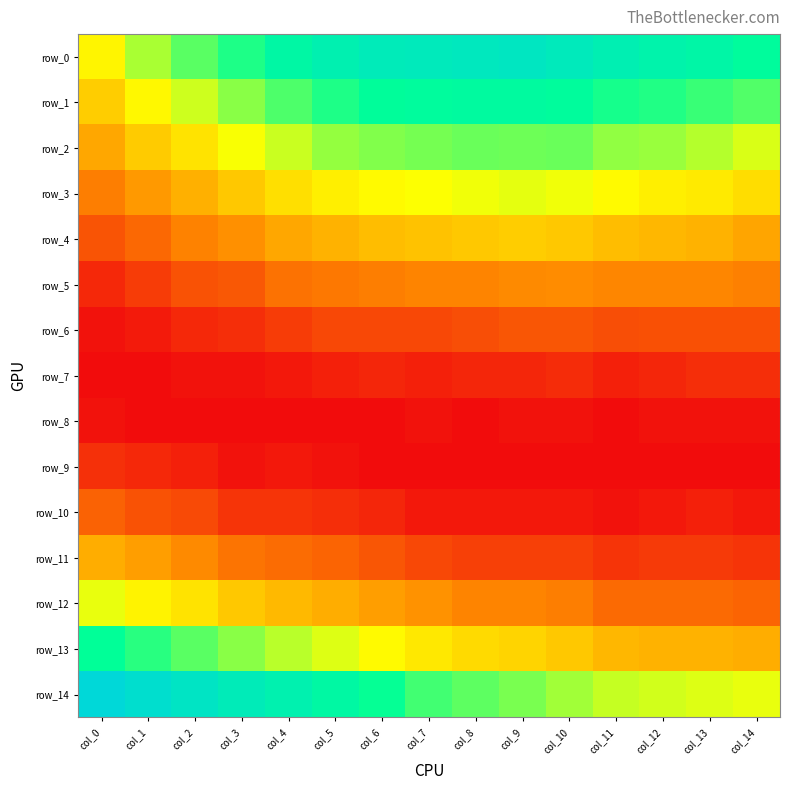

Rank the series at col_12 from highest to lowest value.

row_0, row_1, row_2, row_14, row_3, row_4, row_13, row_5, row_12, row_6, row_11, row_7, row_10, row_8, row_9